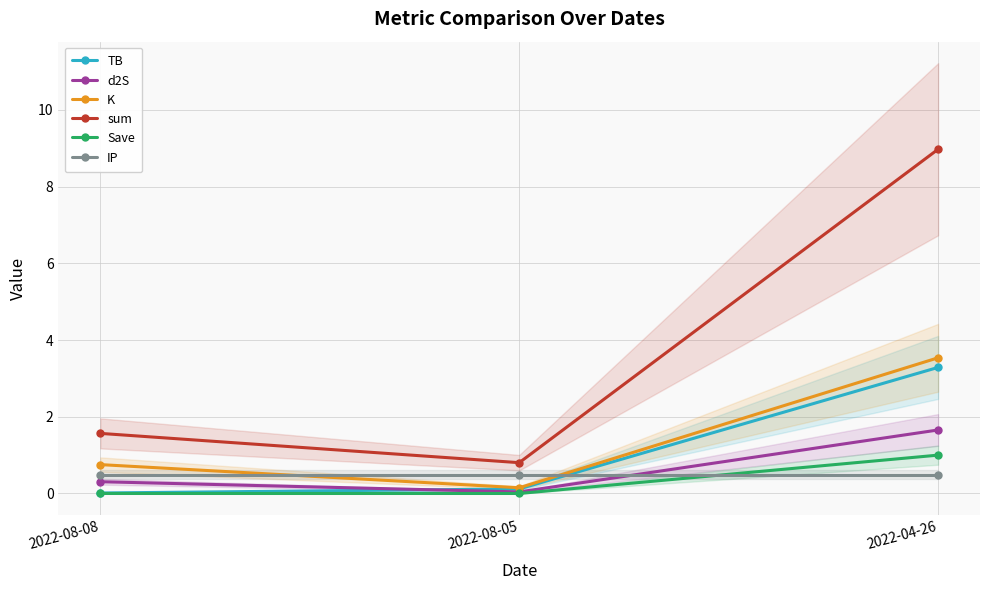

What is the label of the 3rd point from the right?

2022-08-08